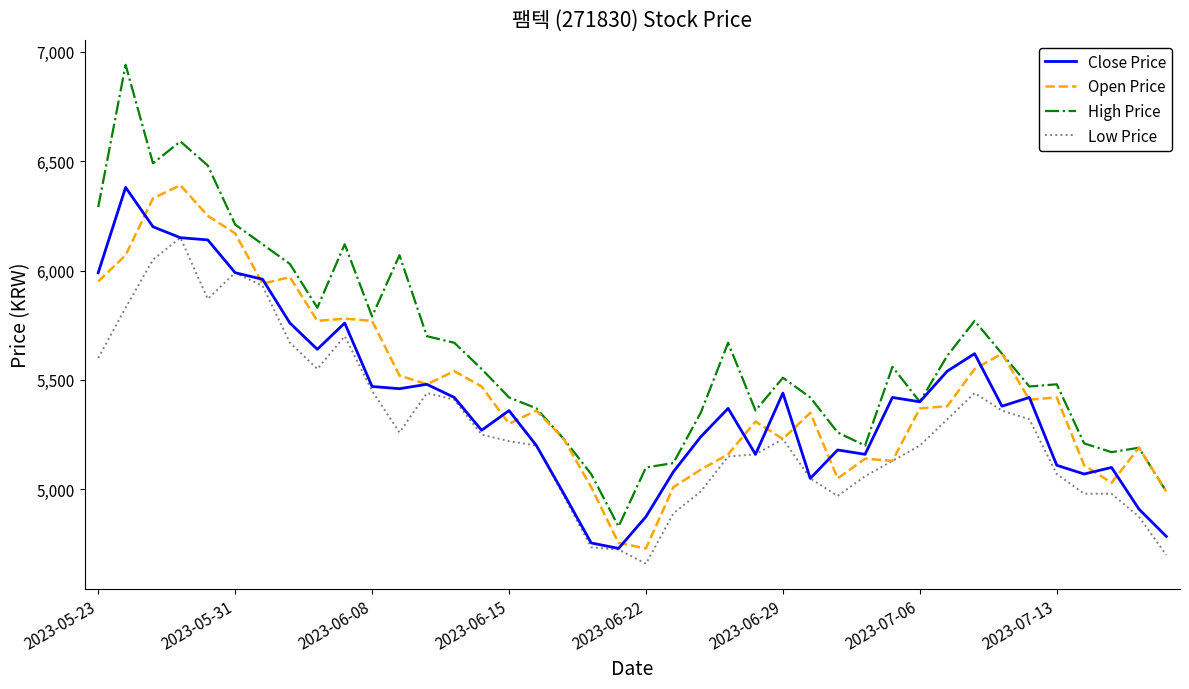

True or false: Close Price has more than 2 points higher than both neighbors.

True